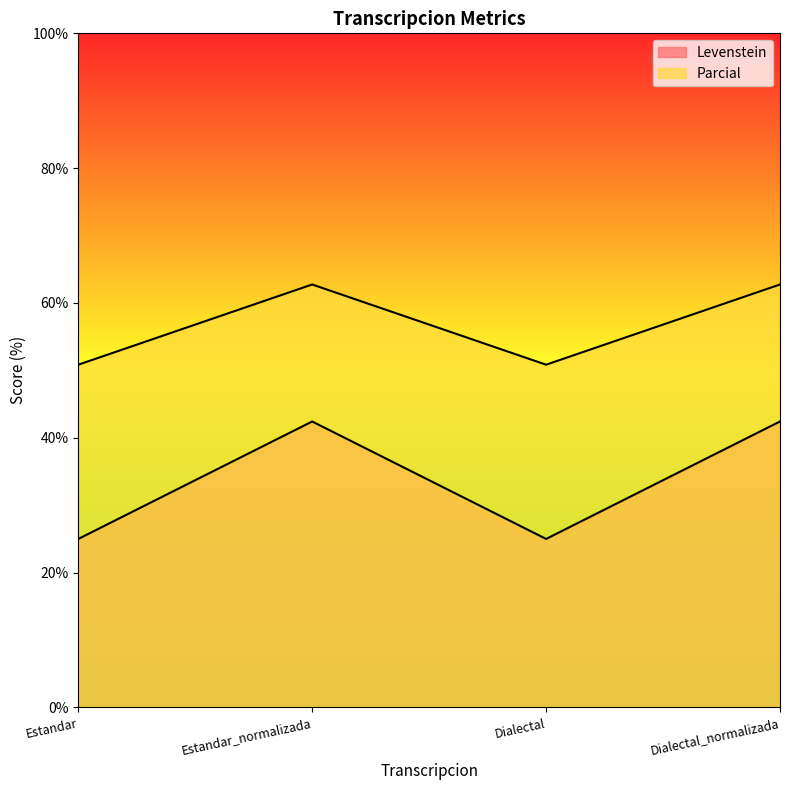

What is the difference between the maximum and minimum values in the Parcial series?

11.9